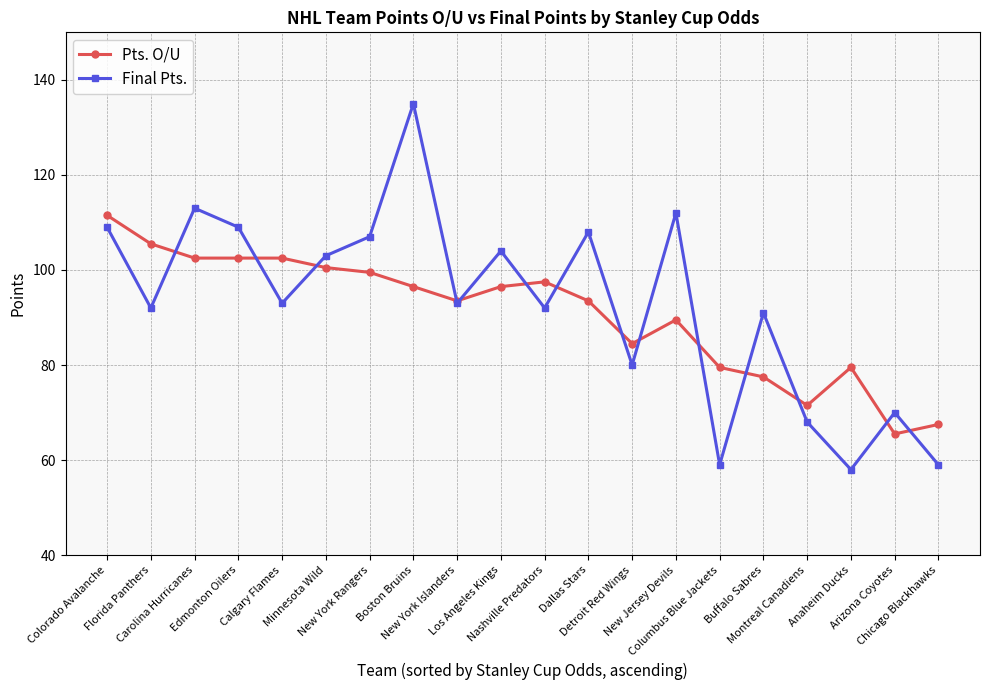

Which series has the largest range (max minus min)?

Final Pts.